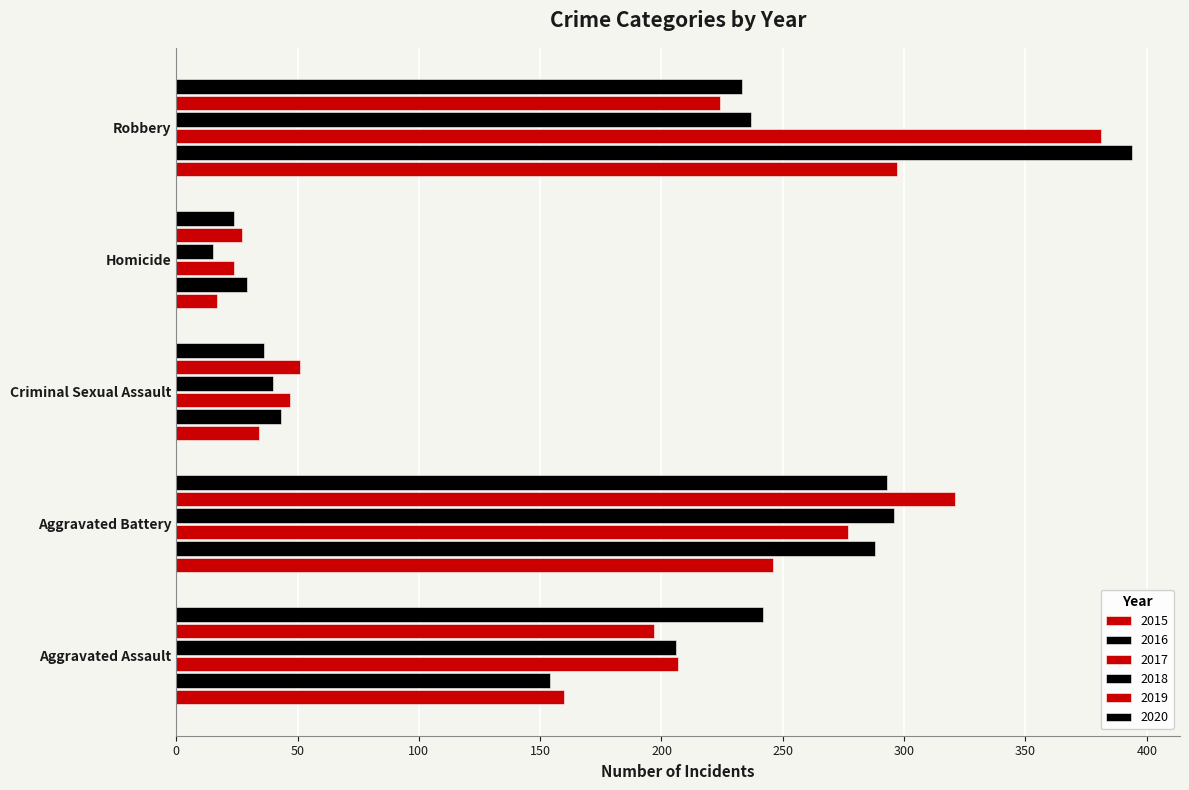

The 2020 series shows 395 at Aggravated Battery. True or false?

False